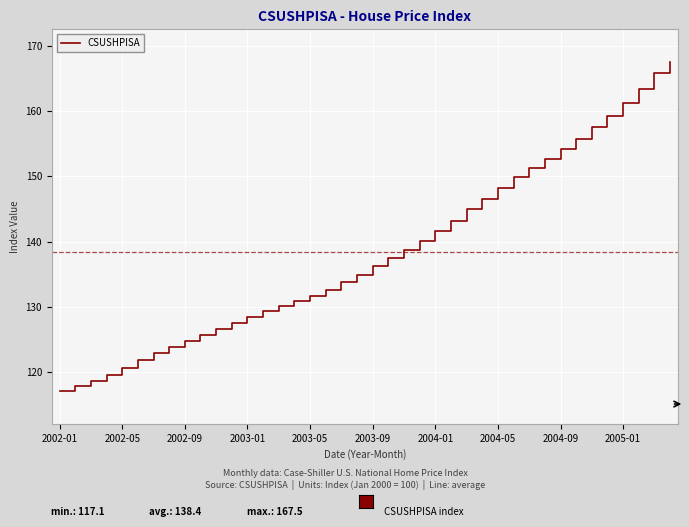

What is the minimum value shown in the chart?

117.1